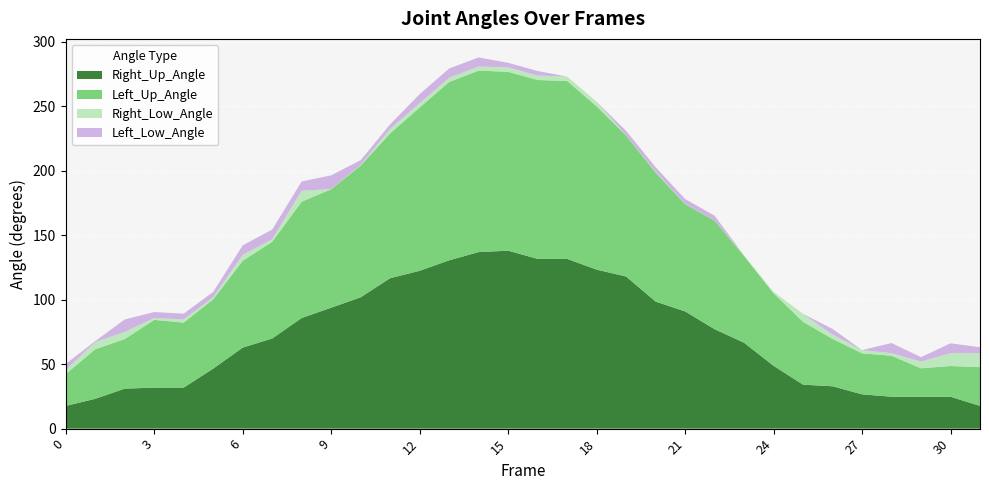

Reading left to right, transcribe all the data shown in this chart.

Right_Up_Angle: 17.6	23.1	31.0	31.8	31.8	46.5	62.8	69.8	85.7	93.7	101.8	116.6	122.3	130.5	136.8	137.9	131.6	131.6	123.2	117.9	98.5	90.9	77.1	66.6	48.7	34.1	32.8	26.6	24.7	24.7	24.7	17.6
Left_Up_Angle: 24.7	38.4	38.4	52.5	50.4	53.8	67.3	75.0	90.2	91.8	102.2	112.2	126.6	138.2	140.6	138.7	138.7	137.9	126.6	109.3	100.1	83.1	84.2	67.3	56.2	48.7	36.7	31.8	31.8	22.0	23.8	30.1
Right_Low_Angle: 3.2	5.5	5.5	1.4	2.5	1.5	4.6	1.9	8.5	0.1	0.5	3.5	3.2	3.2	3.2	3.5	3.5	3.4	3.5	0.1	0.6	0.2	0.1	0.4	1.2	6.2	3.3	2.5	1.9	5.2	9.9	10.8
Left_Low_Angle: 4.6	0.8	9.6	4.6	4.4	4.2	7.3	7.5	7.2	10.7	3.6	3.5	7.0	7.2	7.0	3.5	3.5	0.0	0.0	3.5	3.4	3.8	3.6	0.0	0.0	0.0	4.4	0.0	7.9	3.4	7.6	4.6